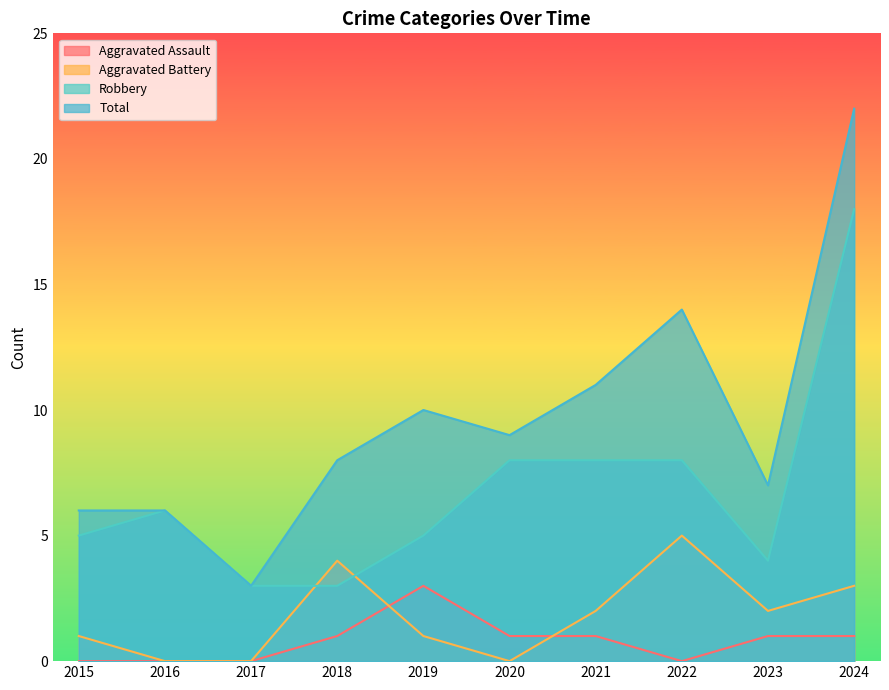

Reading left to right, transcribe all the data shown in this chart.

Aggravated Assault: 0	0	0	1	3	1	1	0	1	1
Aggravated Battery: 1	0	0	4	1	0	2	5	2	3
Robbery: 5	6	3	3	5	8	8	8	4	18
Total: 6	6	3	8	10	9	11	14	7	22